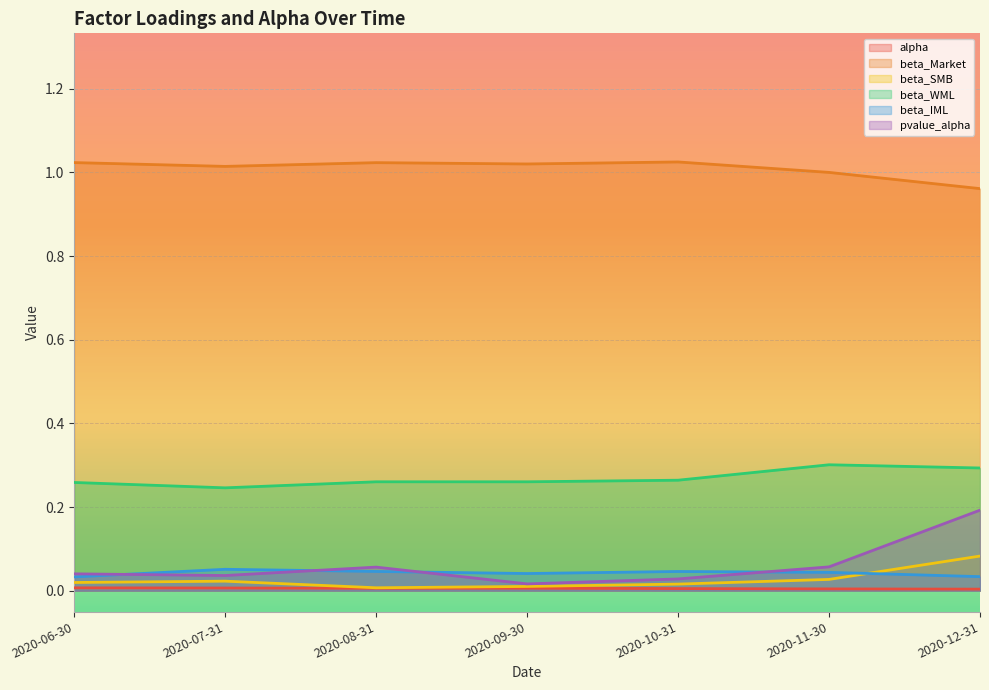

What is the label of the 5th point from the left?

2020-10-31